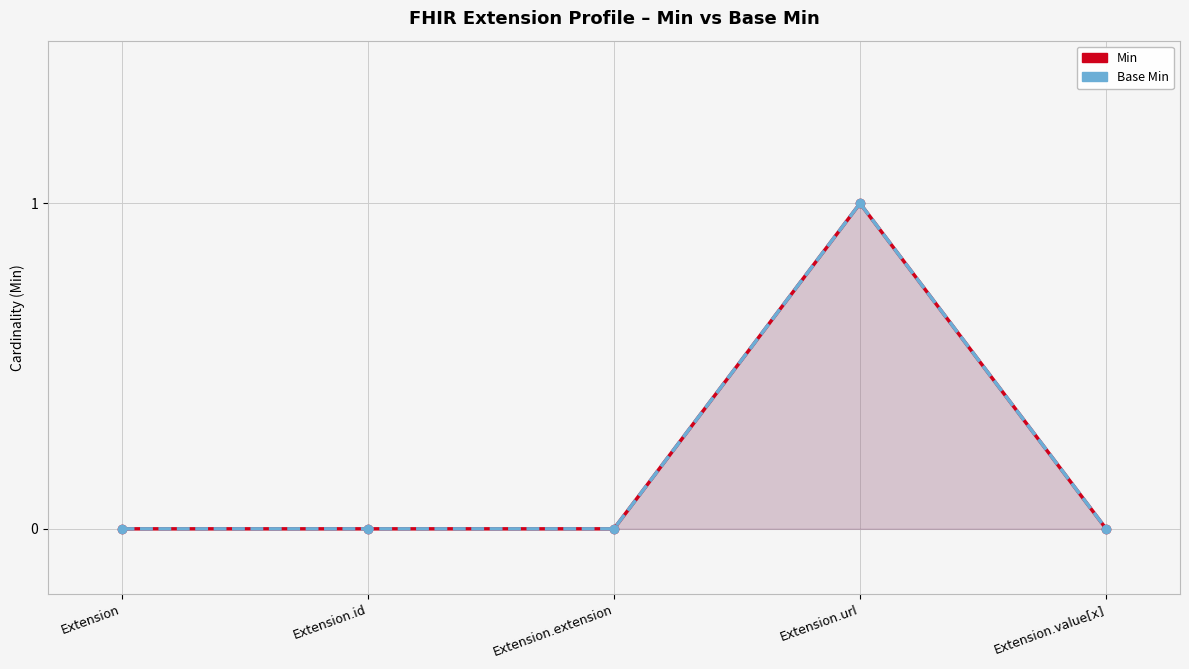

What is the label of the 2nd point from the left?

Extension.id